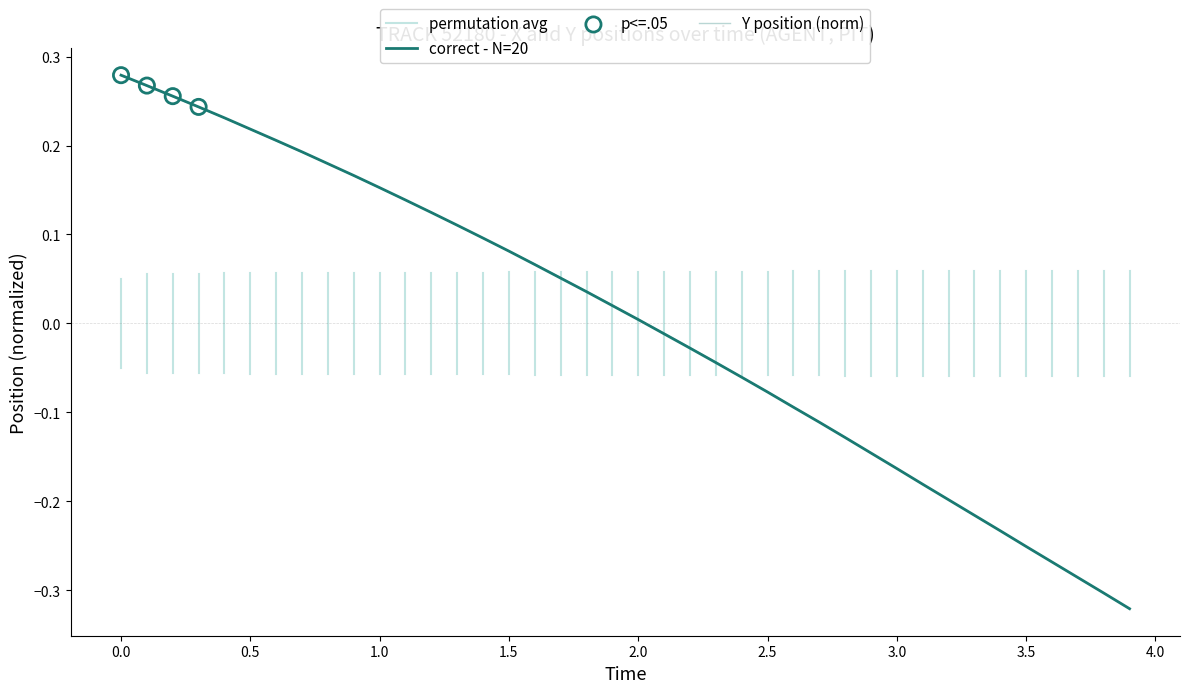

Is the value of X at 15 greater than the value of Y at 16?

Yes